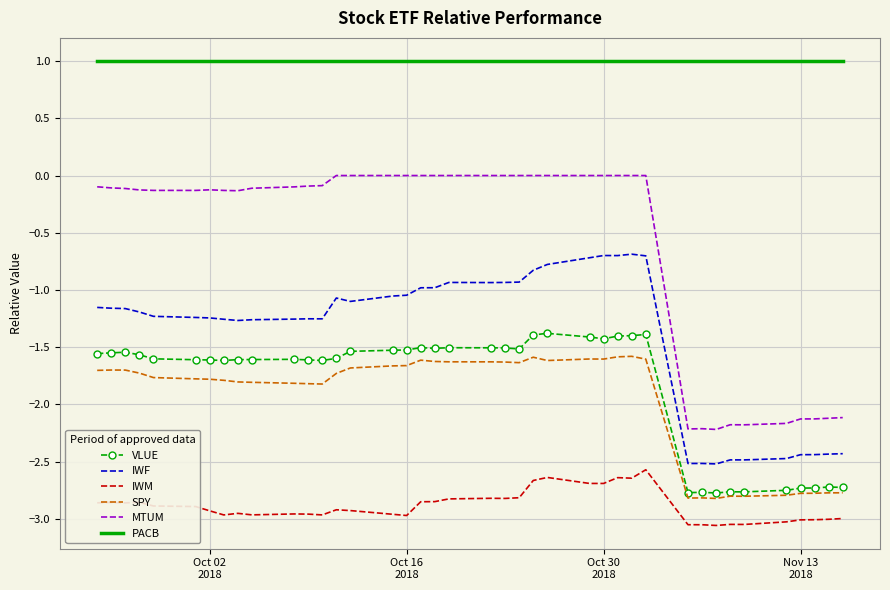

List the series in order of their peak value, lowest first.

IWM, SPY, VLUE, IWF, MTUM, PACB